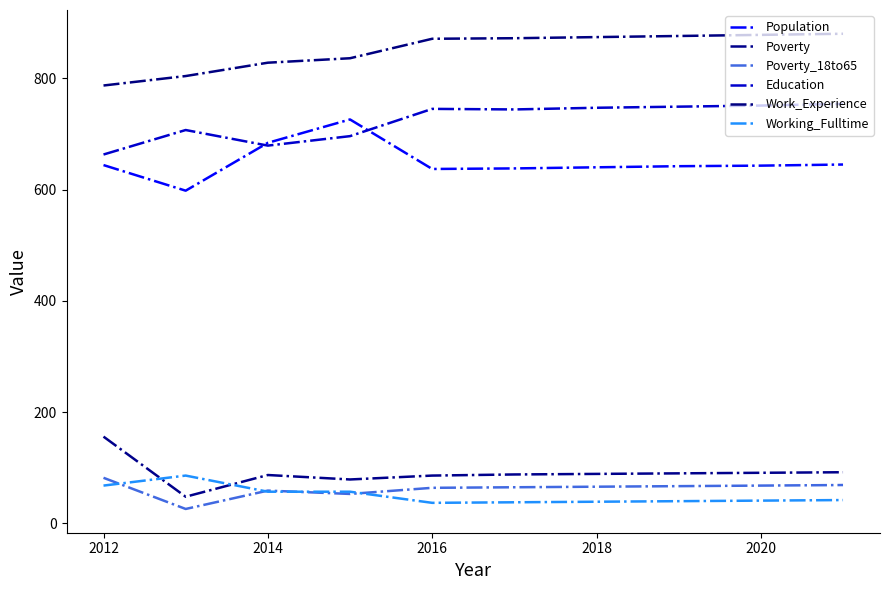

Which series has the largest total across all categories?

Work_Experience